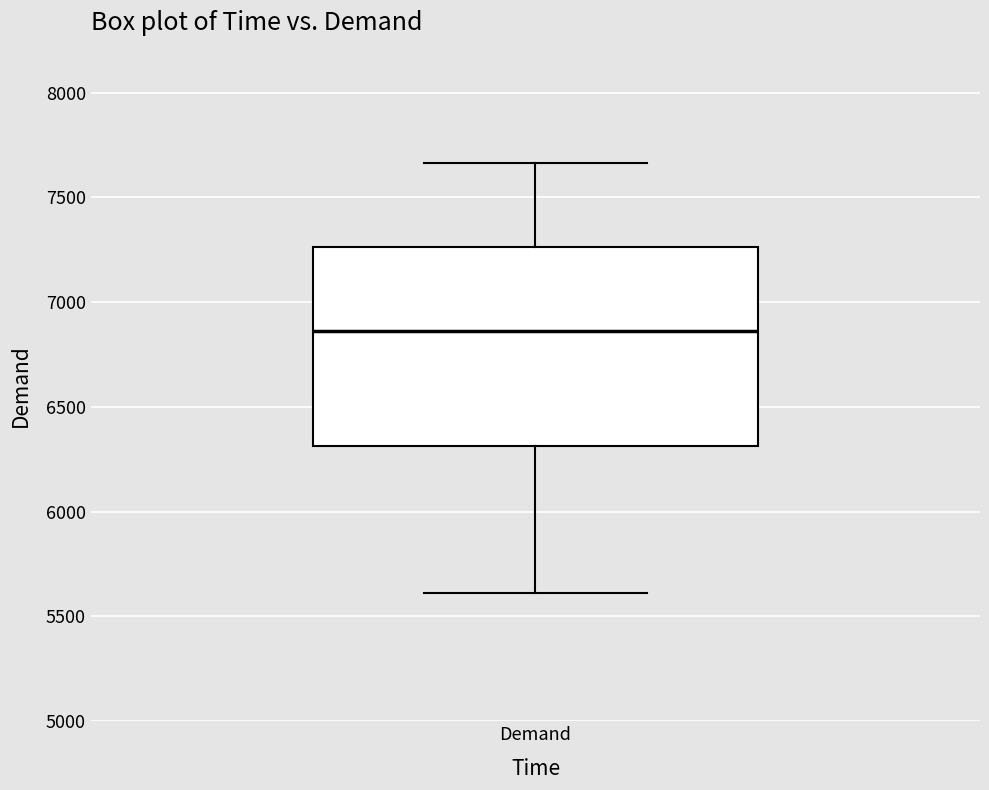

Where does the median line of the box for Demand sit on the y-axis? The values are not printed on the chart, so give them approximately, as read against the axis.

6850